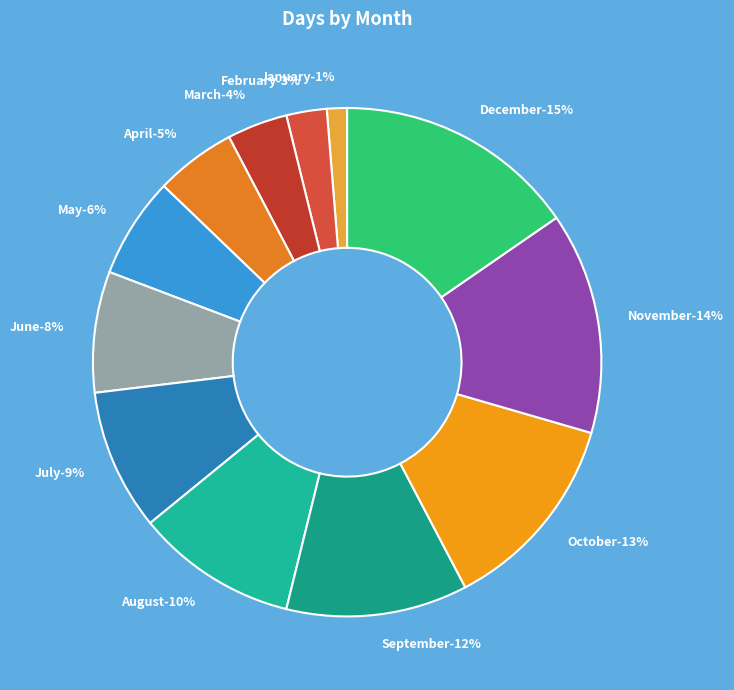

What is the ratio of the value at July to the value at November?

0.6